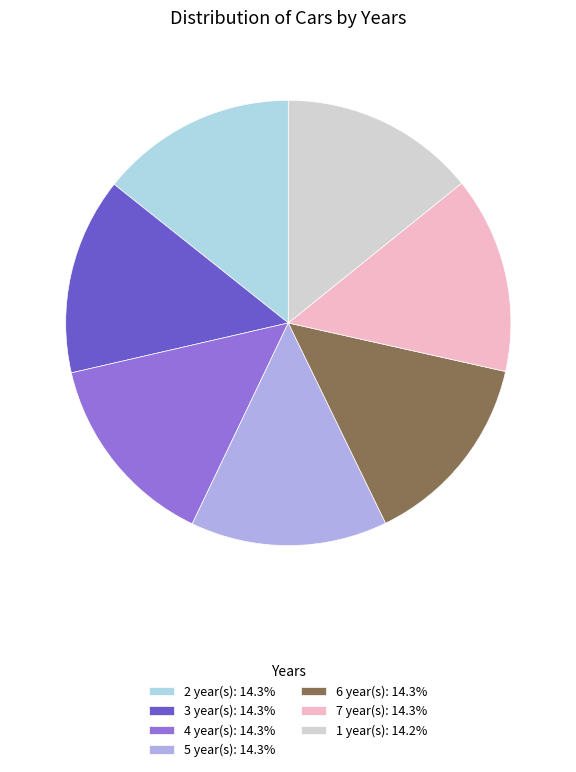

The 3 slice represents 21% of the pie. True or false?

False